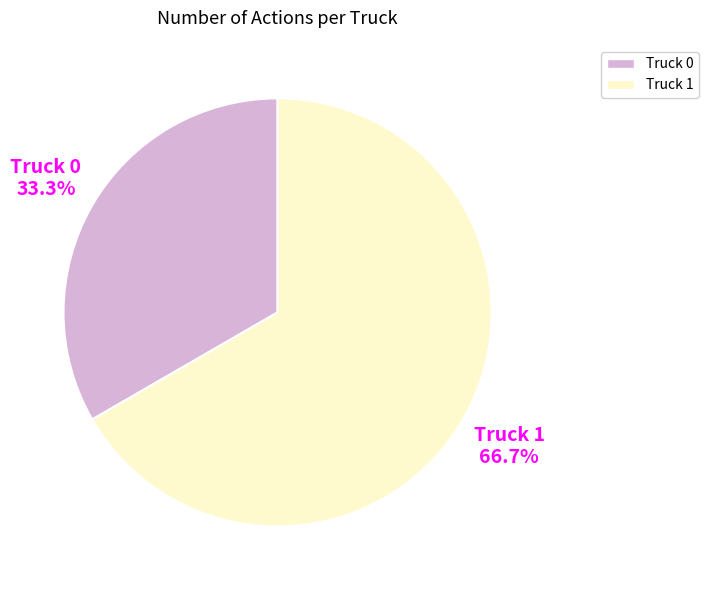

What portion of the pie excludes Truck 1?

33.3%